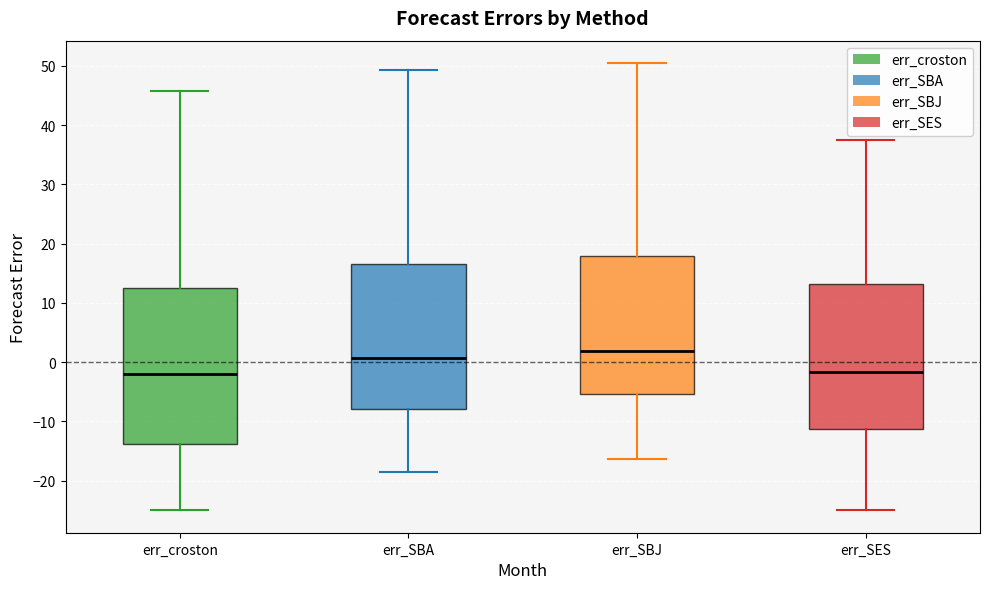

Where is the lower edge of the box for err_SBJ on the y-axis? The values are not printed on the chart, so give them approximately, as read against the axis.

-5